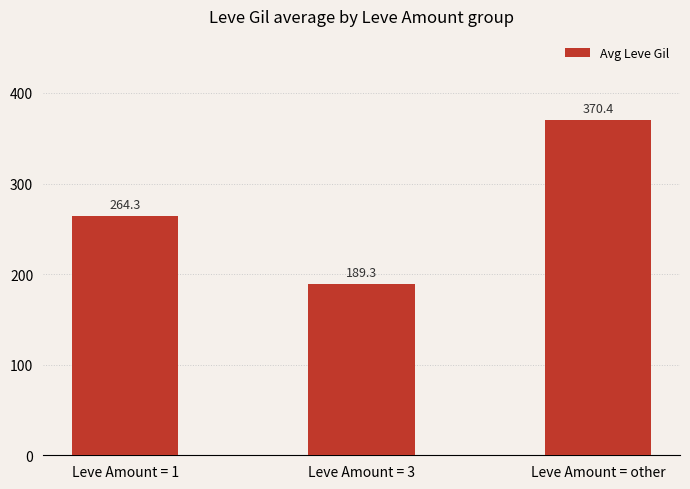

List the labels in order of value, smallest first.

Leve Amount = 3, Leve Amount = 1, Leve Amount = other